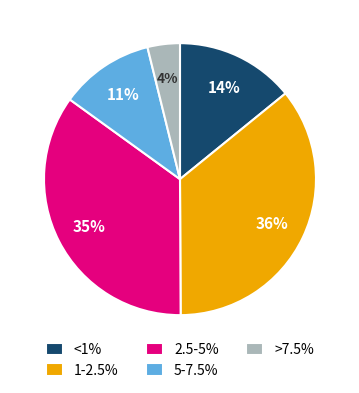

Count the number of slices in the pie.

5